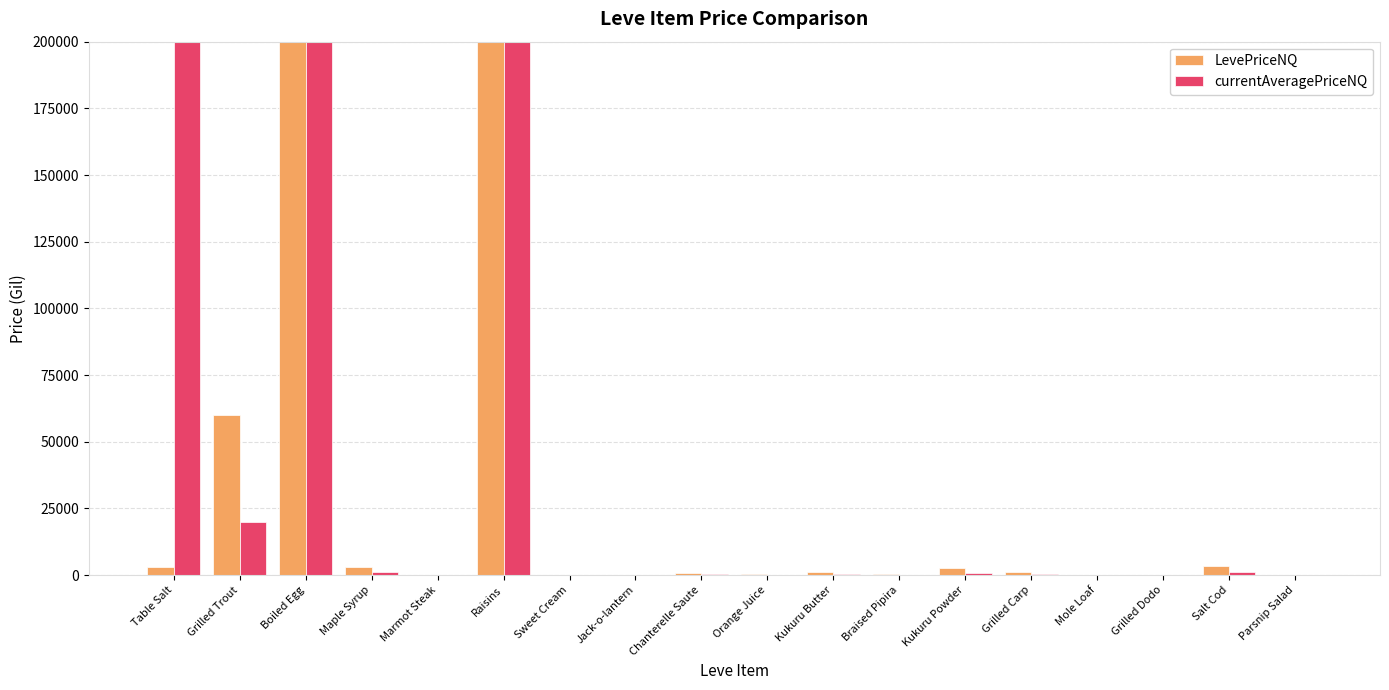

The LevePriceNQ series shows 0 at Jack-o-lantern. True or false?

True